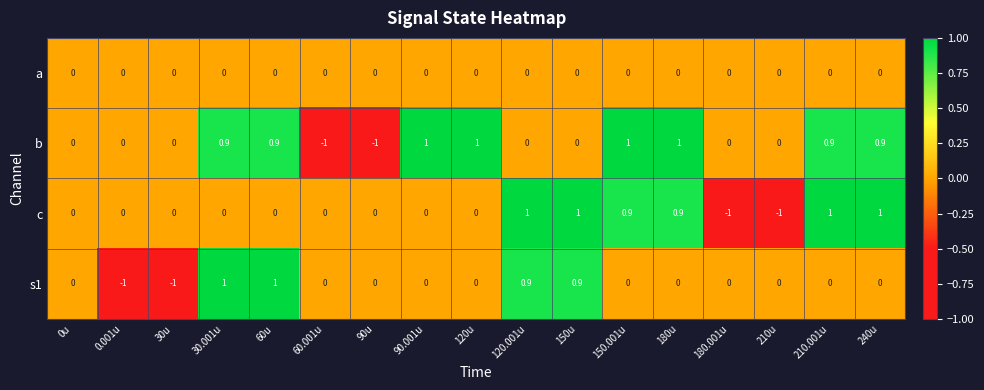

Read the b value at 60u.

0.9